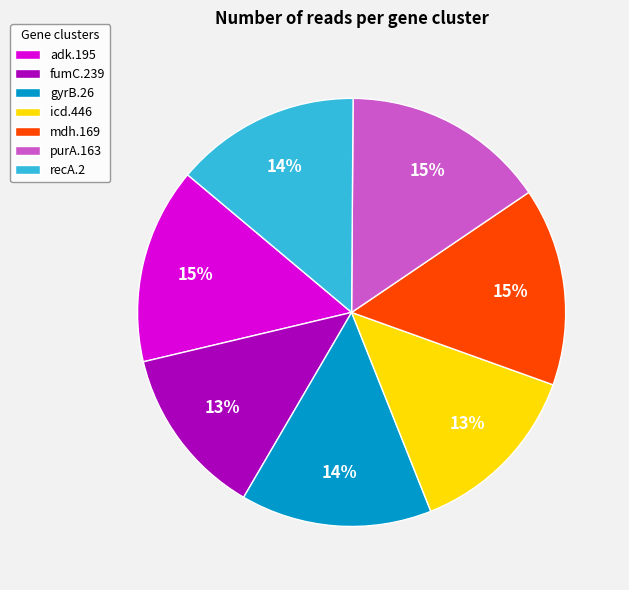

Combined, do gyrB.26 and icd.446 account for over 50%?

No